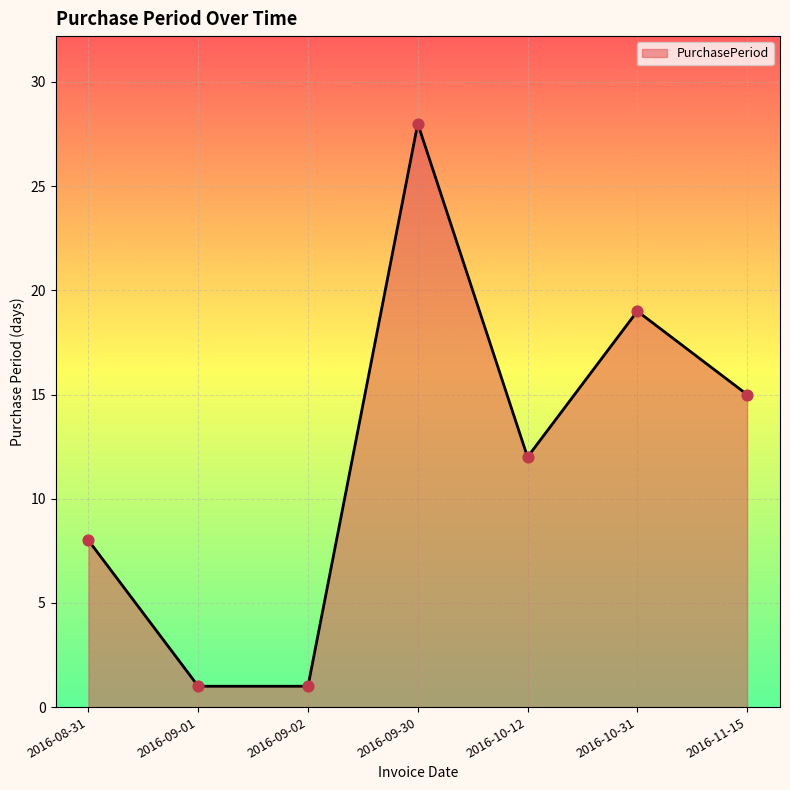

What is the change in value from 2016-10-12 to 2016-10-31?

+7